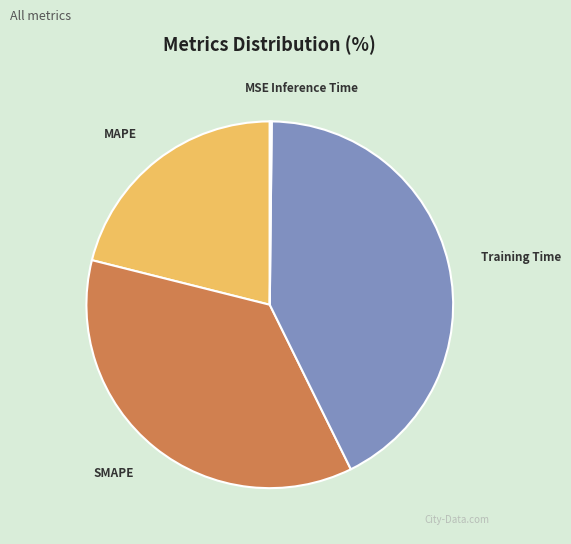

Is there a majority slice in this chart?

No